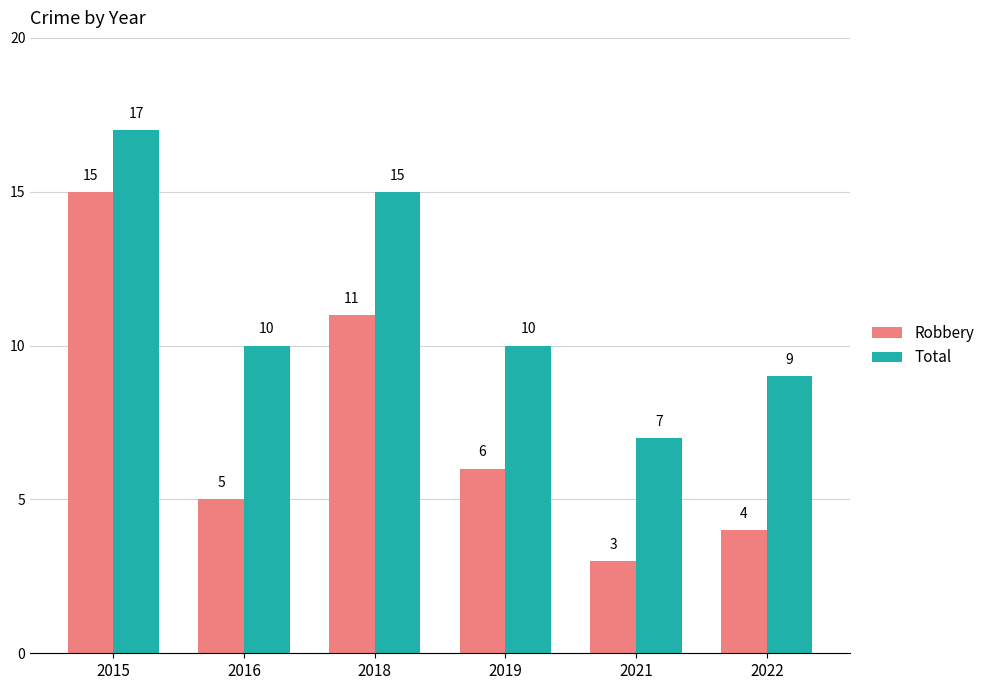

List the series in order of their overall mean, highest first.

Total, Robbery